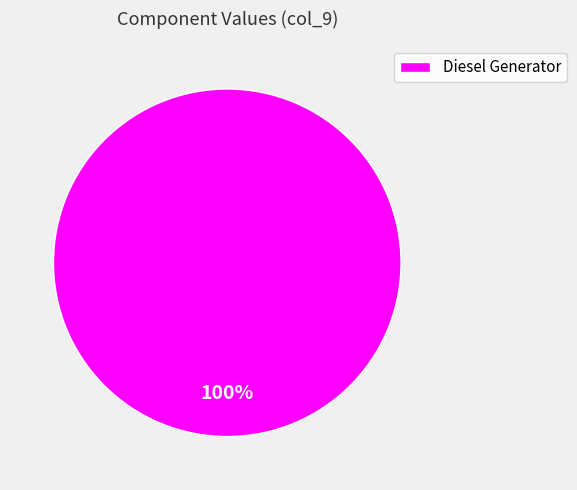

The Diesel Generator slice represents 100% of the pie. True or false?

True